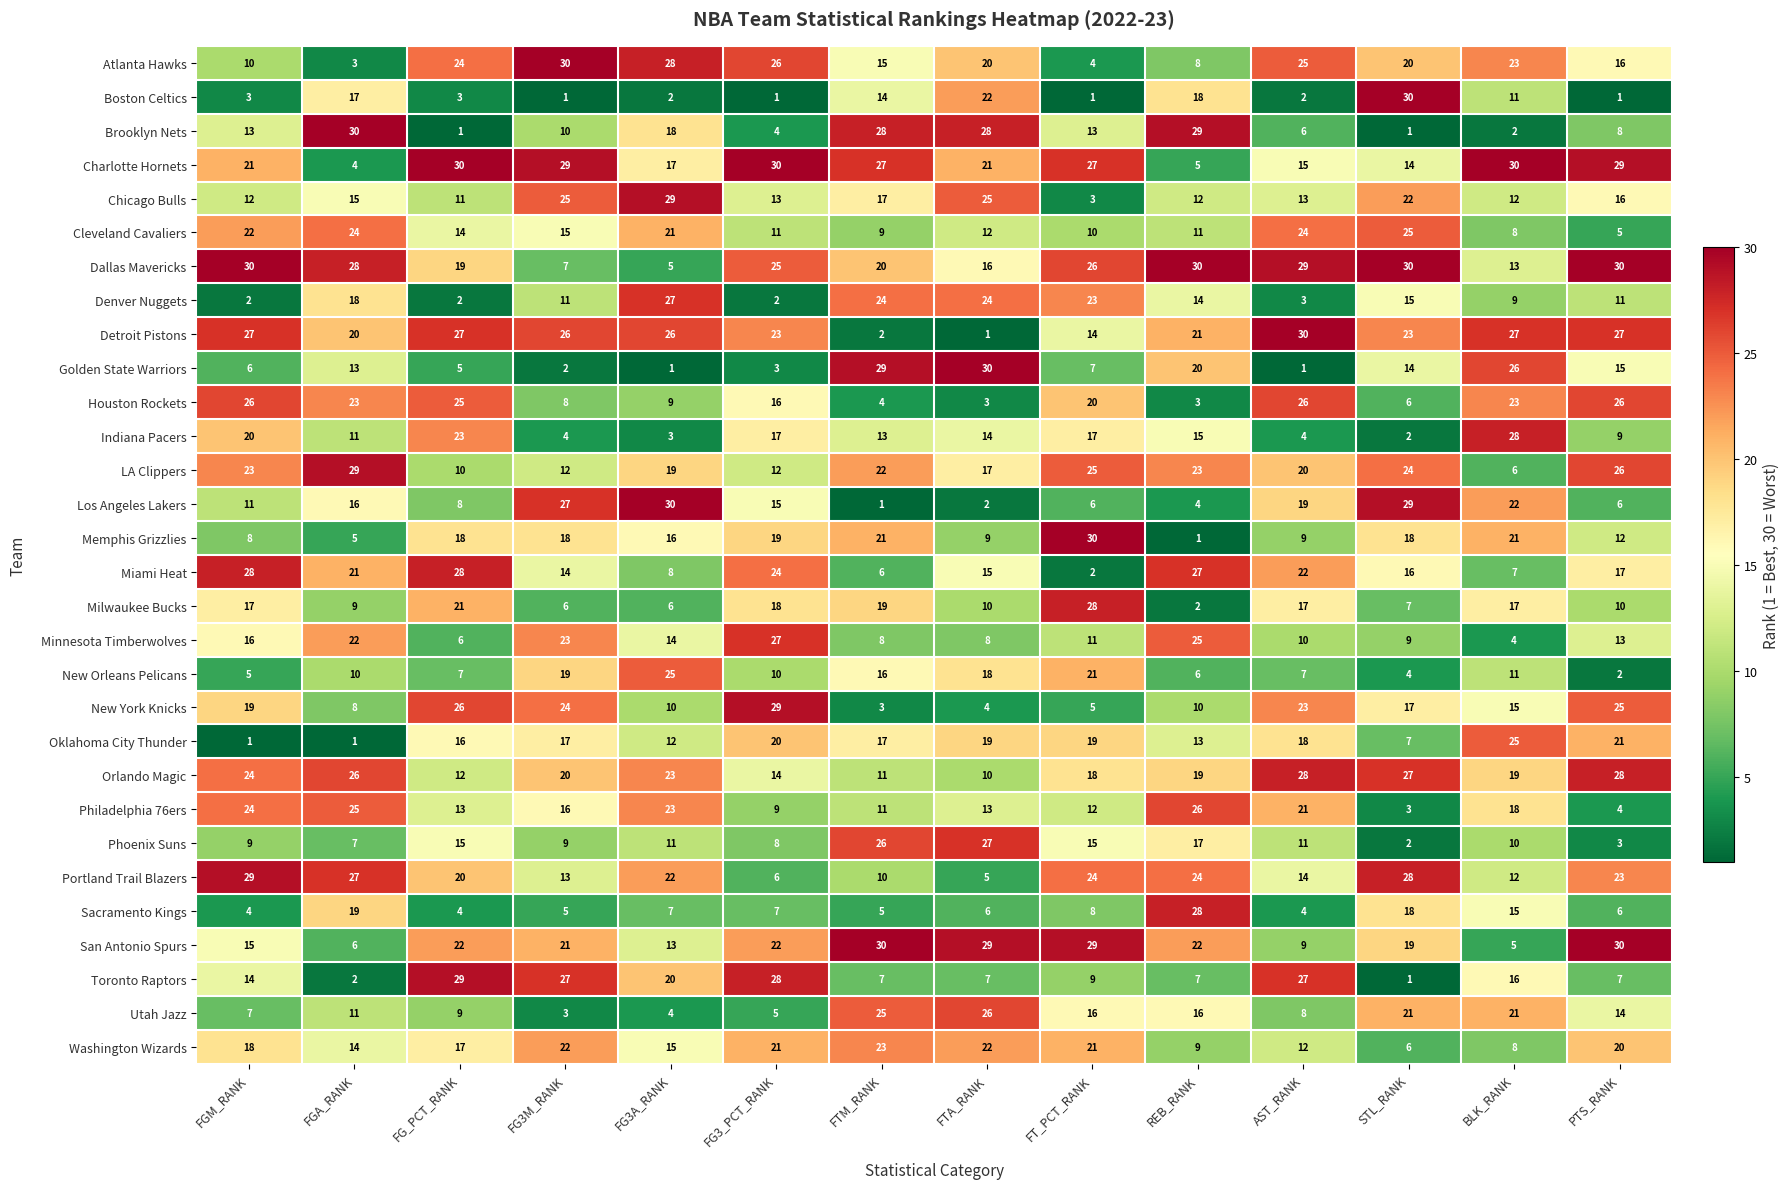

At which label does Golden State Warriors reach its peak?

FTA_RANK